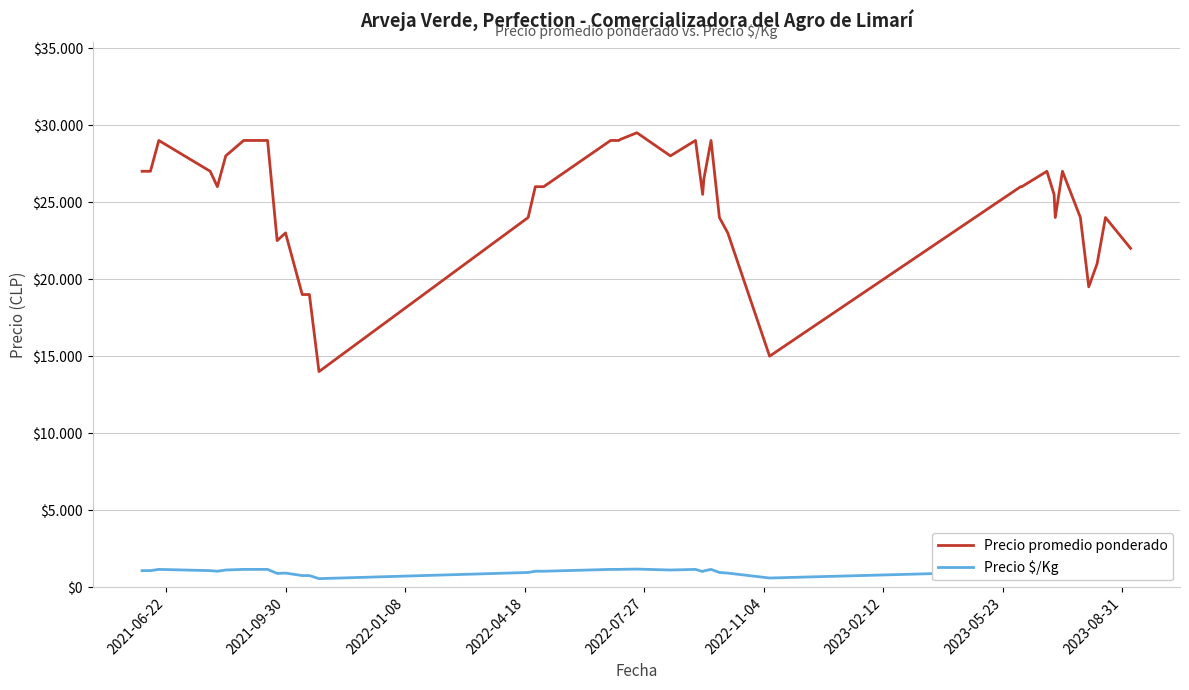

In Precio promedio ponderado, how many points are higher than both neighbors (excluding endpoints)?

8